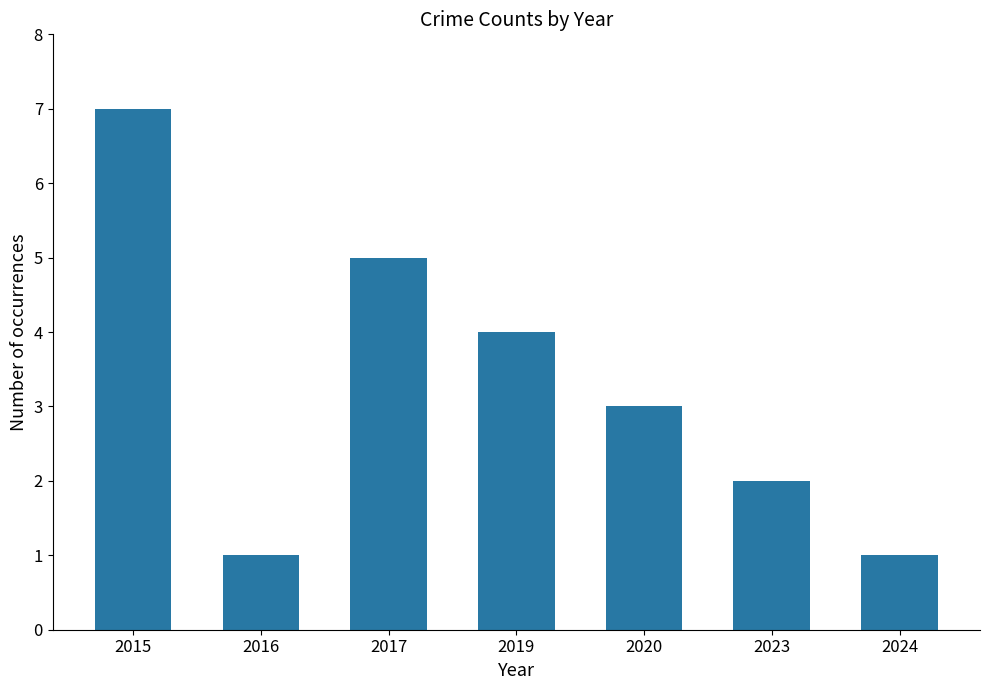

What is the average value?

3